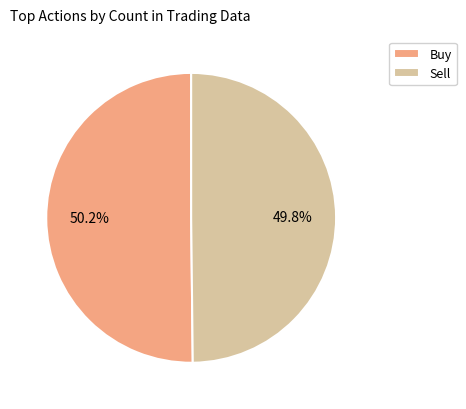

The Buy slice represents 50% of the pie. True or false?

True